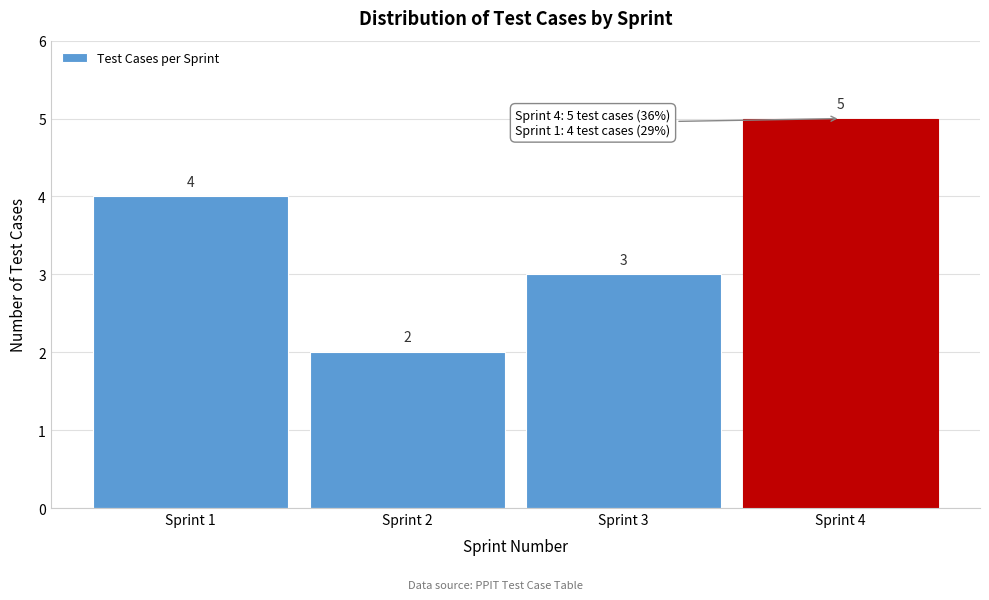

Reading right to left, transcribe all the data shown in this chart.

5	3	2	4